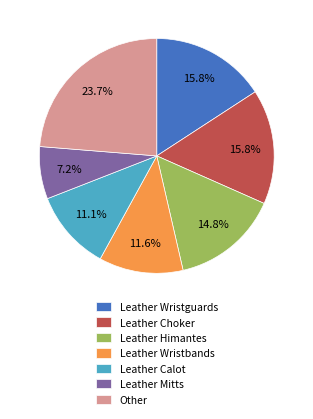

Does Leather Calot represent more than half of the total?

No